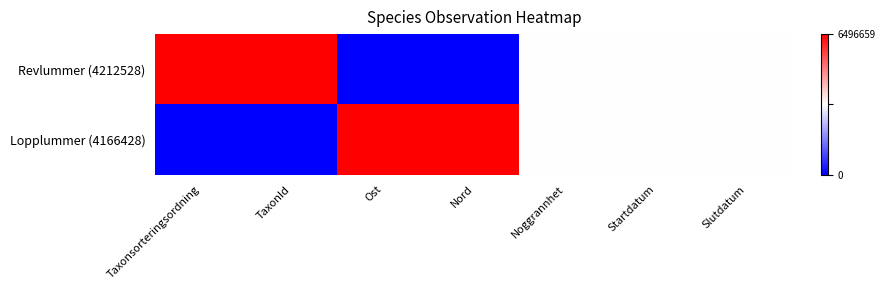

Reading right to left, what are all the values shown in this chart?

Revlummer (4212528): Slutdatum=0.5	Startdatum=0.5	Noggrannhet=0.5	Nord=0.0	Ost=0.0	TaxonId=1.0	Taxonsorteringsordning=1.0
Lopplummer (4166428): Slutdatum=0.5	Startdatum=0.5	Noggrannhet=0.5	Nord=1.0	Ost=1.0	TaxonId=0.0	Taxonsorteringsordning=0.0